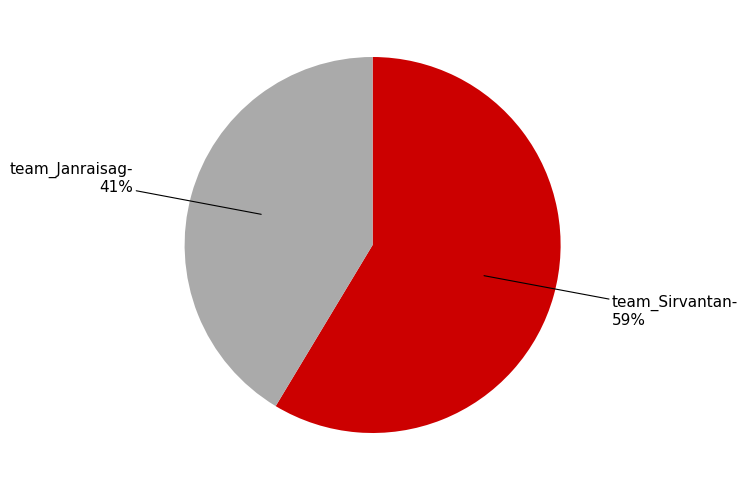

To the nearest percent, what is the average slice percentage?

50%